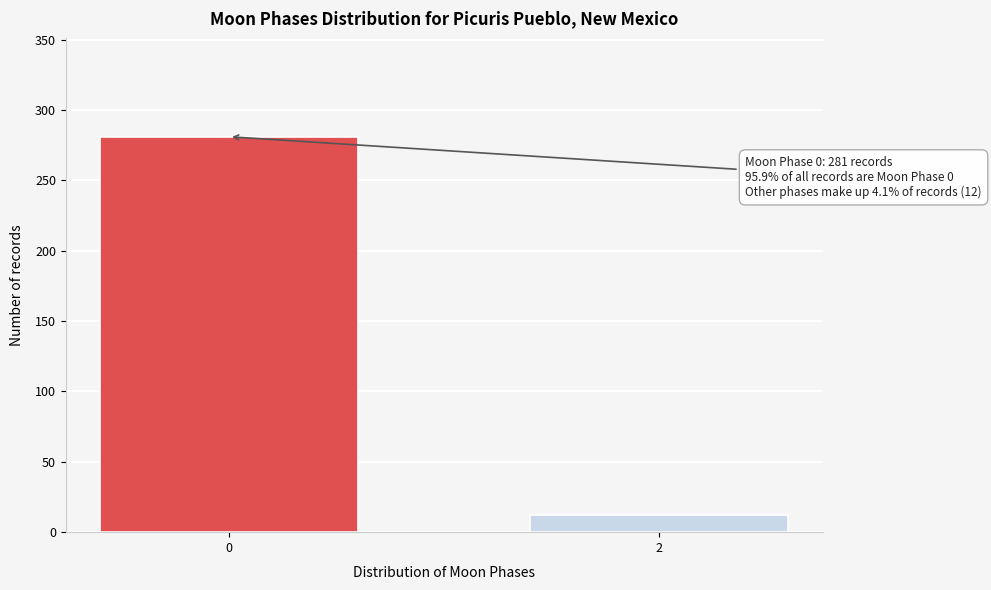

Reading left to right, extract all data points from this chart.

0=281	2=12